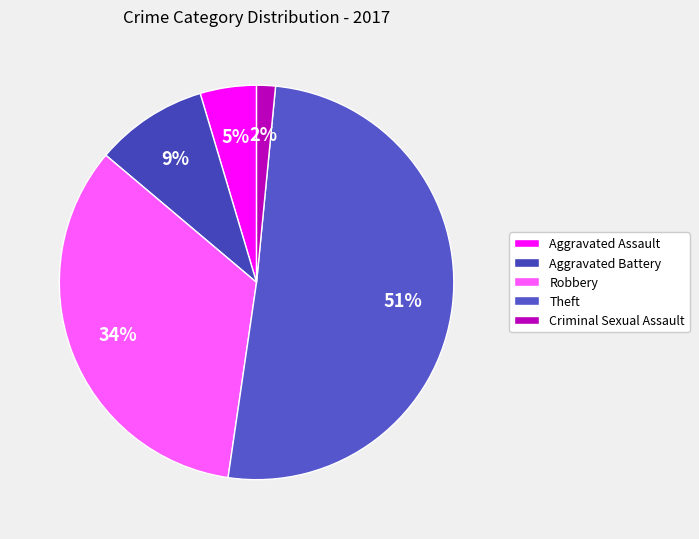

True or false: Aggravated Battery accounts for 9% of the total.

True